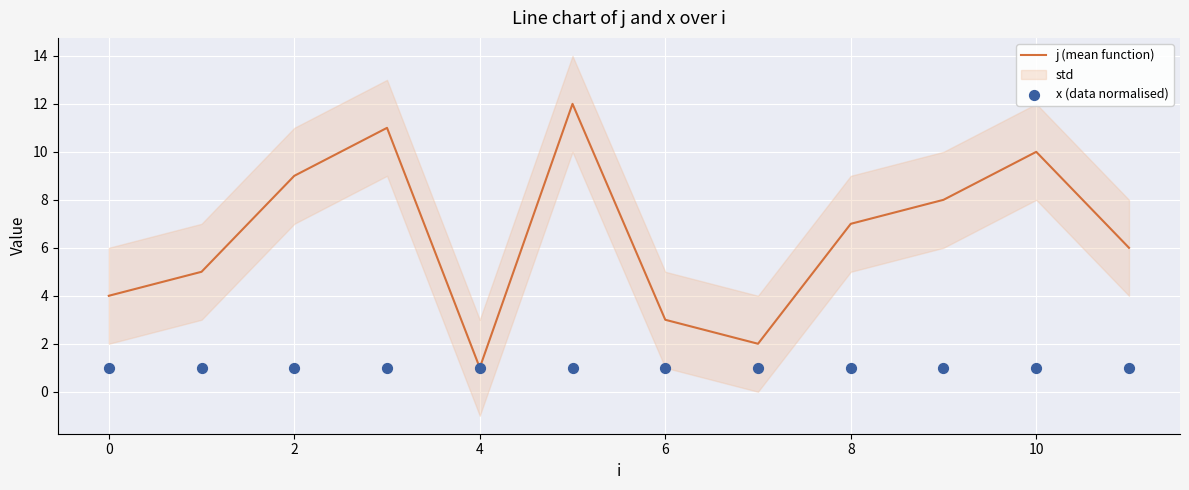

Is it true that j (mean function) equals 17 at 10?

False